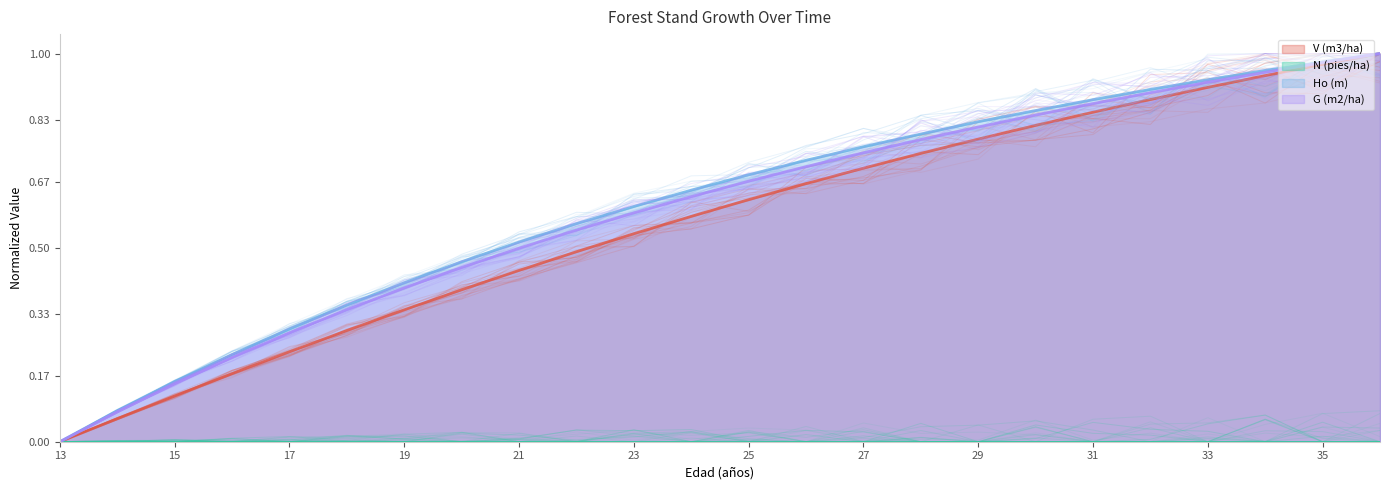

Does the chart have visible grid lines?

No